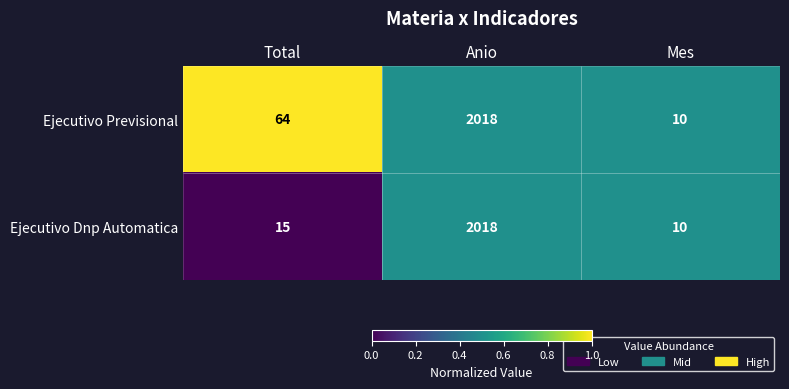

How many distinct data groups are displayed?

2